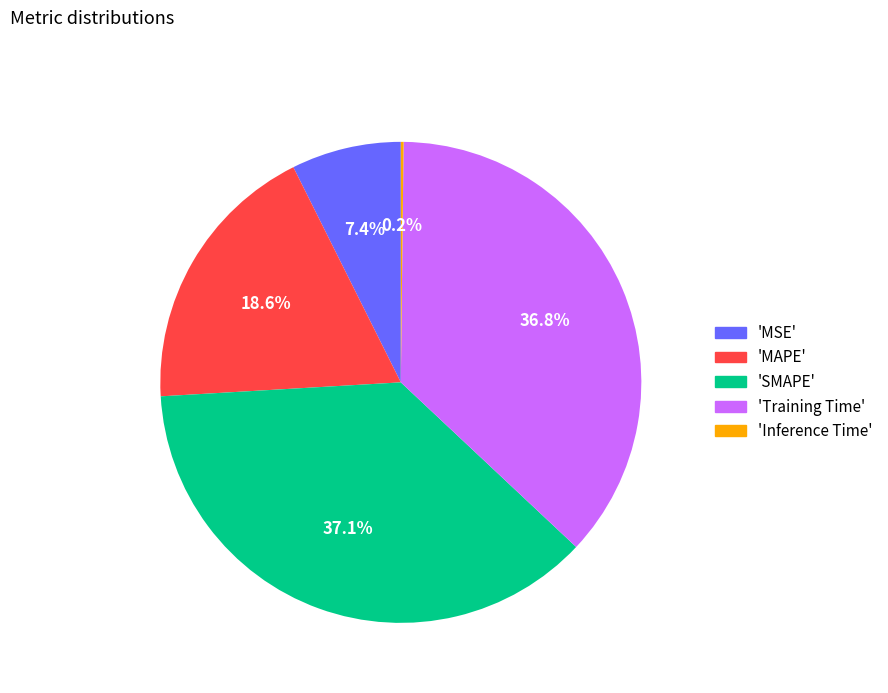

To the nearest percent, what is the average slice percentage?

20%